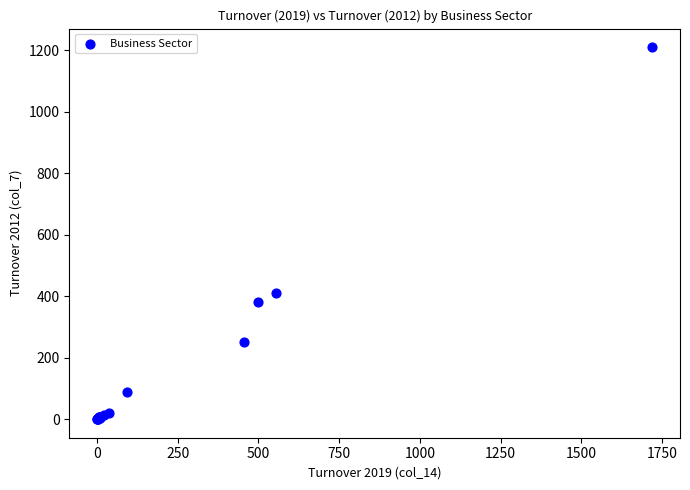

What Y value in the scatter plot is closest to 605?

409.8